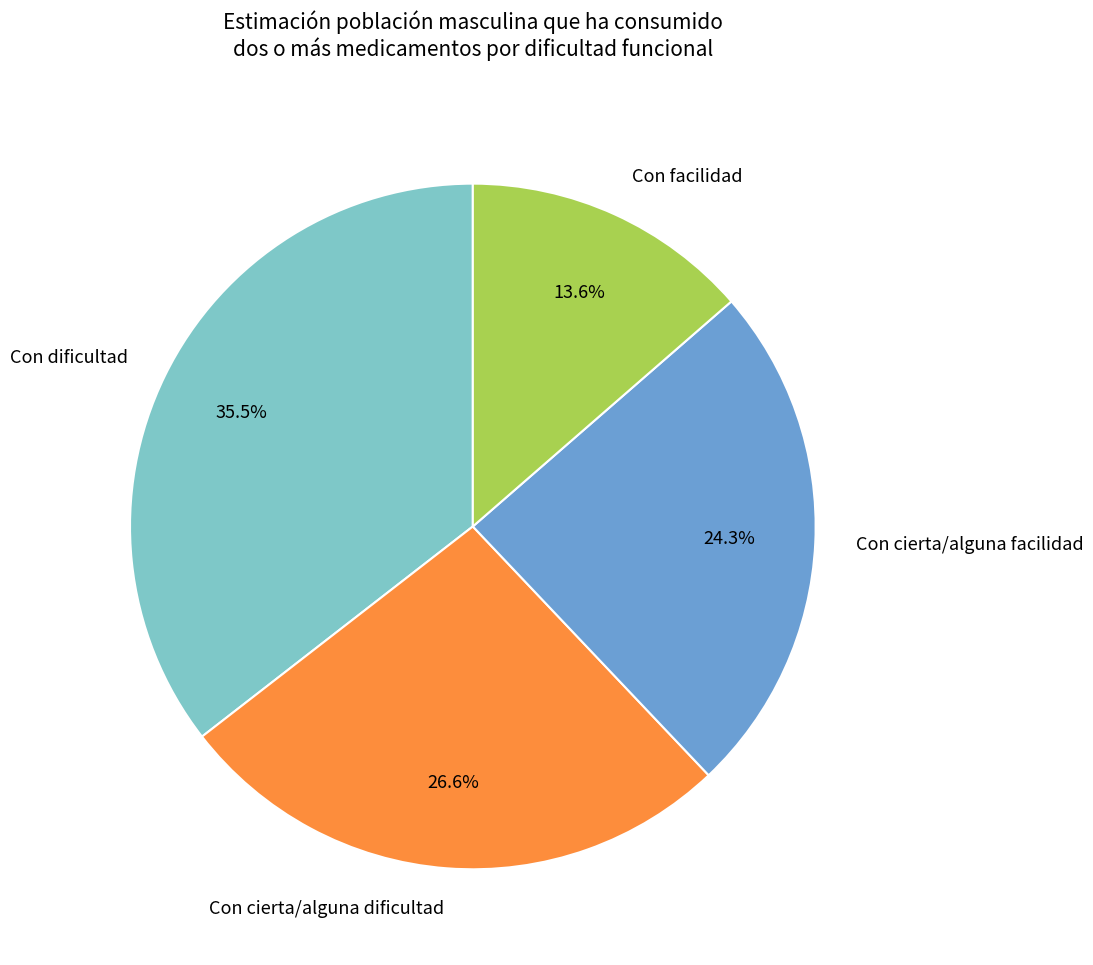

Rank the categories by value from highest to lowest.

Con dificultad, Con cierta/alguna dificultad, Con cierta/alguna facilidad, Con facilidad